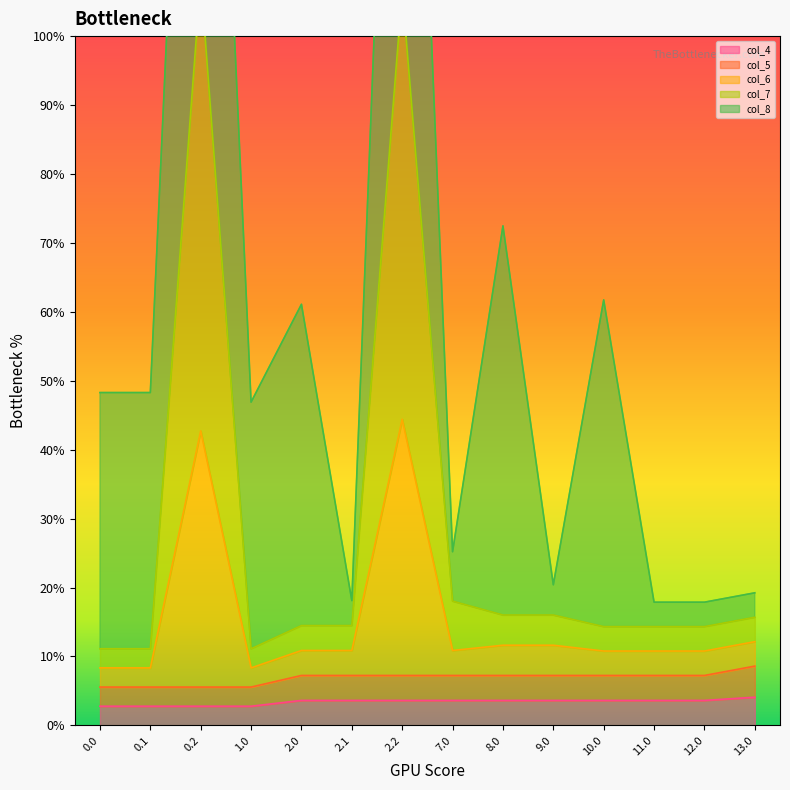

At which label is col_5 closest to 7?

2.0